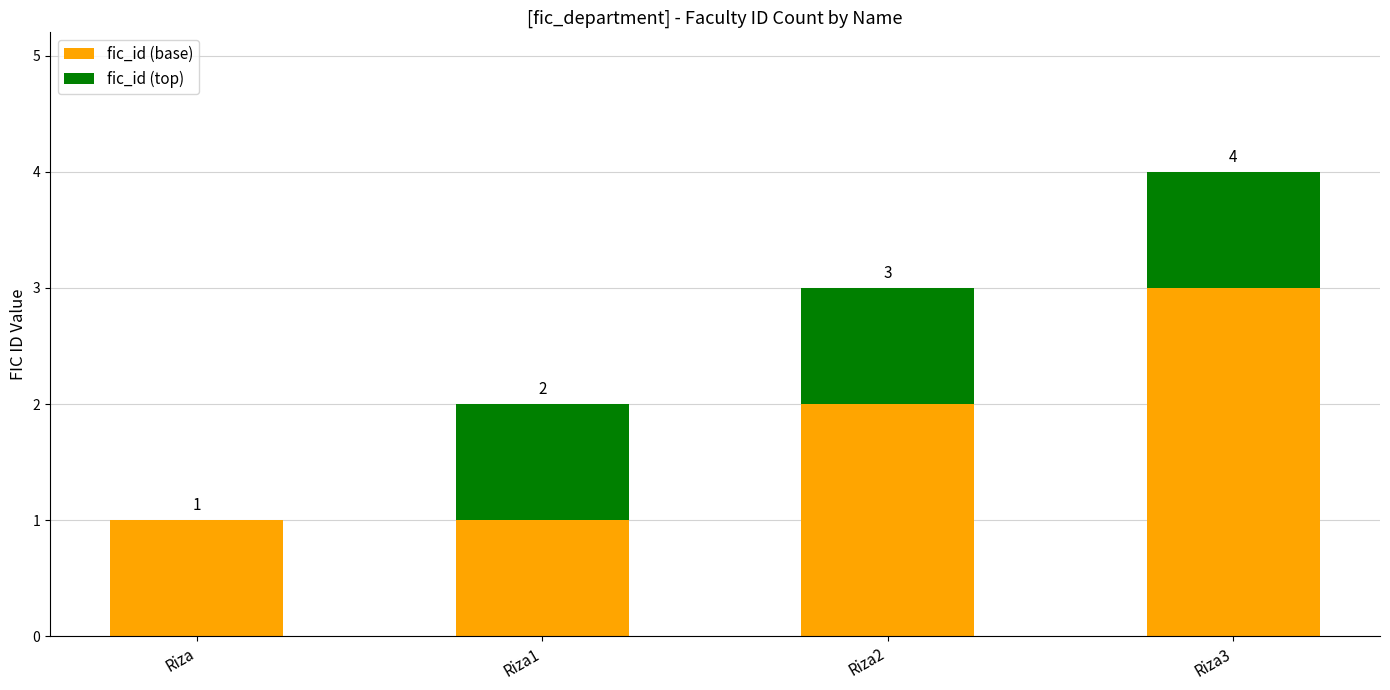

Which category has the highest value in the fic_id (base) series?

Riza3